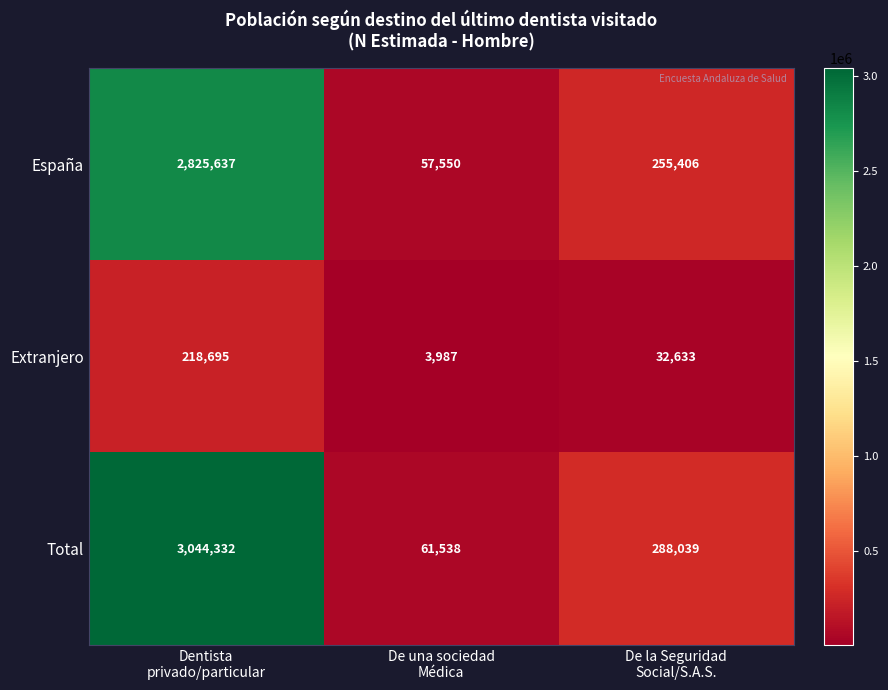

What is the difference between the maximum and minimum values in the Extranjero series?

214708